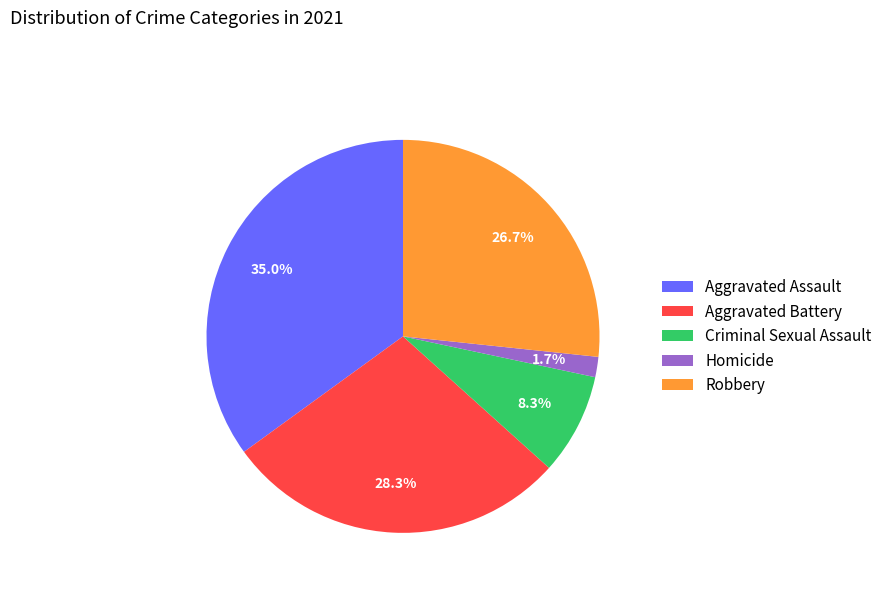

Approximately how many times larger is the value at Aggravated Assault compared to Criminal Sexual Assault?

4.2